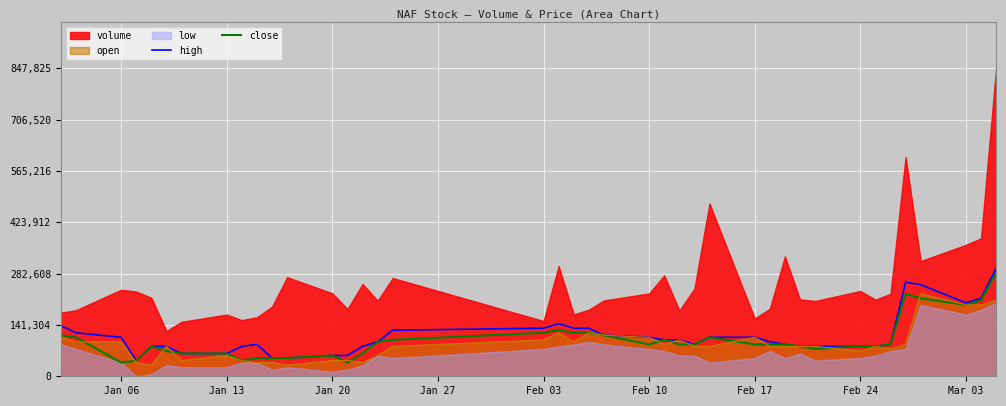

True or false: close and high cross at least once.

False